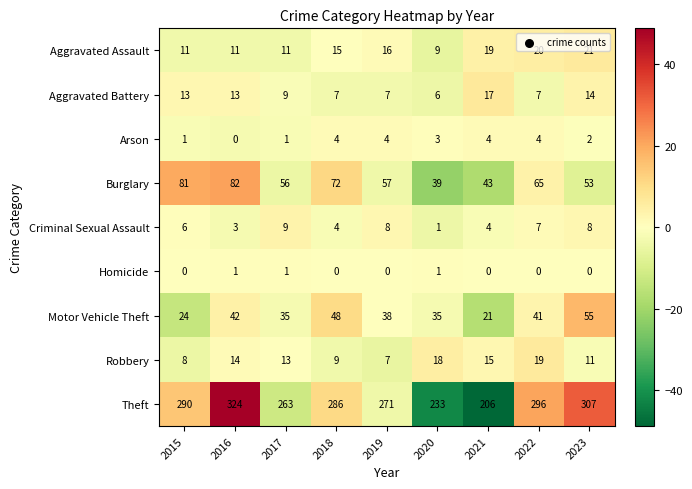

What is the sum of all Motor Vehicle Theft values?

339